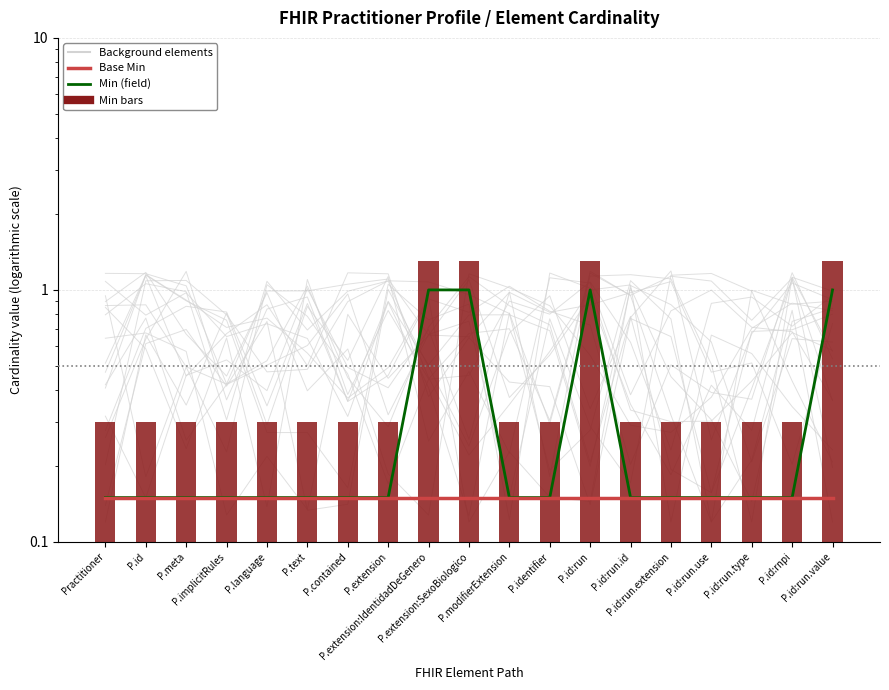

The Base Min series shows 0.2 at P.modifierExtension. True or false?

False